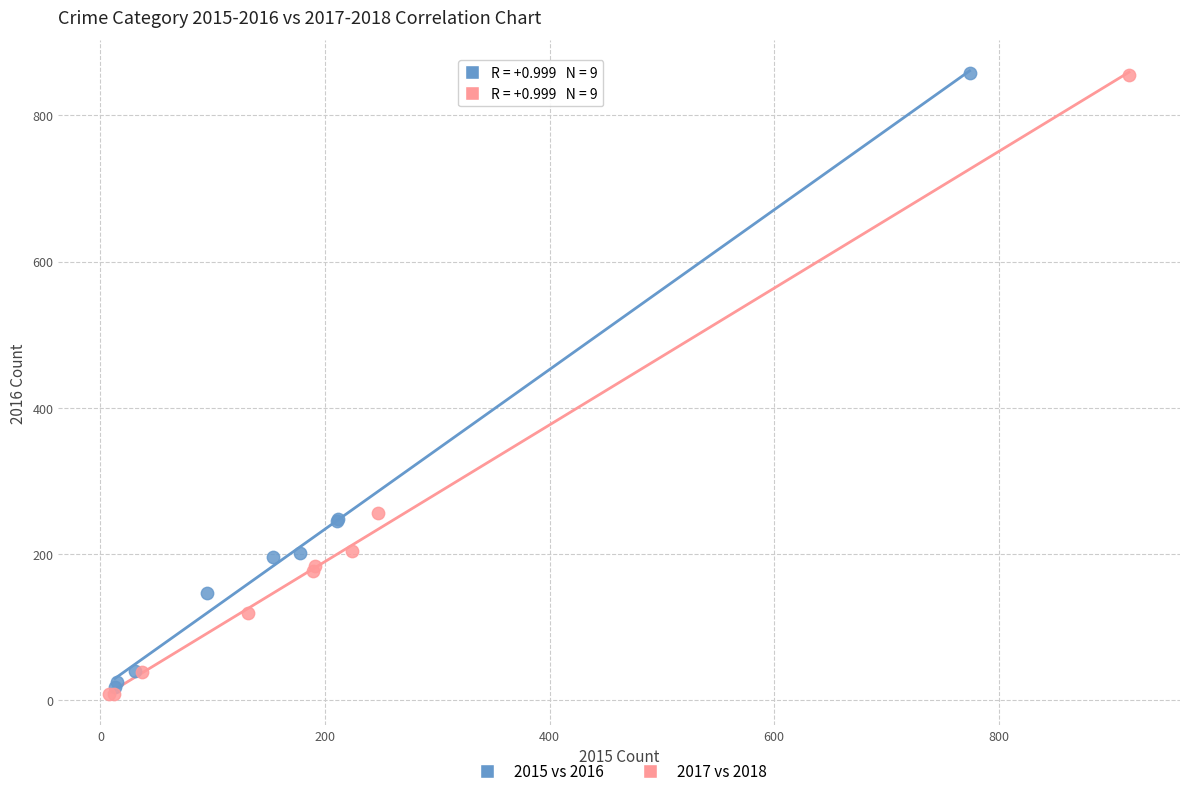

Which series has the largest Y range (max minus min)?

2017 vs 2018